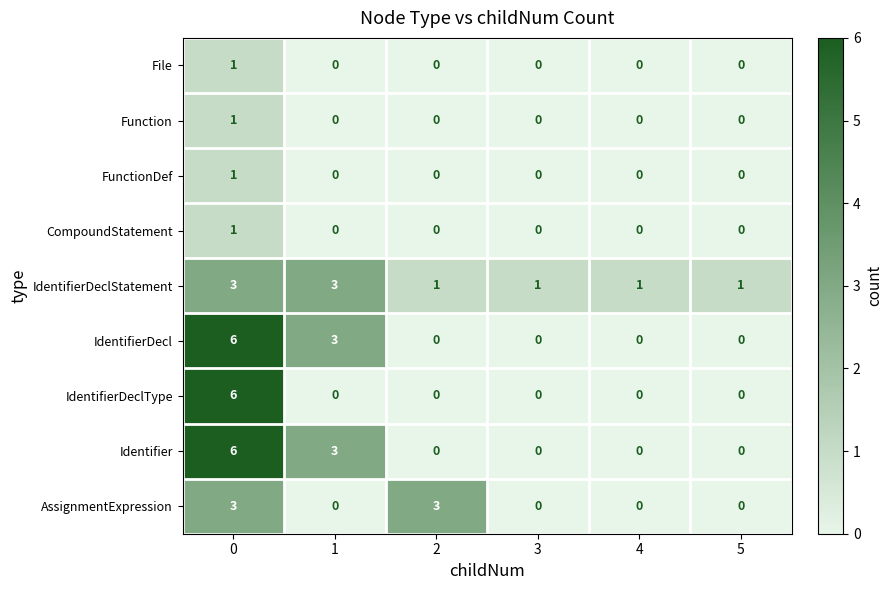

Read the AssignmentExpression value at 2.

3